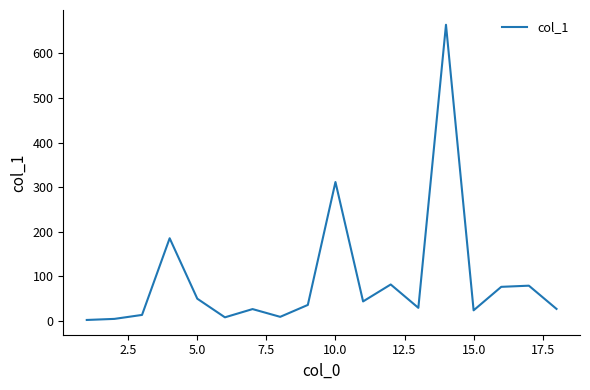

What is the difference between the maximum and minimum values?

662.2